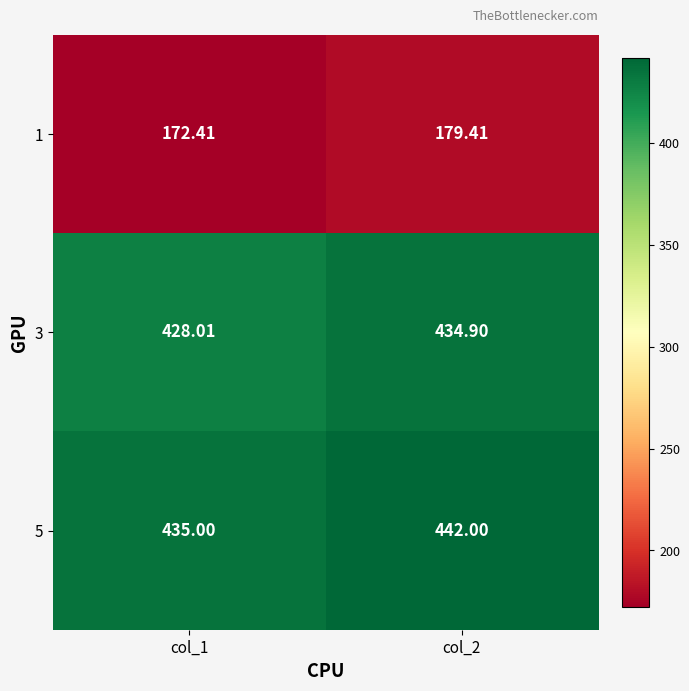

Reading left to right, transcribe all the data shown in this chart.

1: col_1=172.4	col_2=179.4
3: col_1=428.0	col_2=434.9
5: col_1=435.0	col_2=442.0